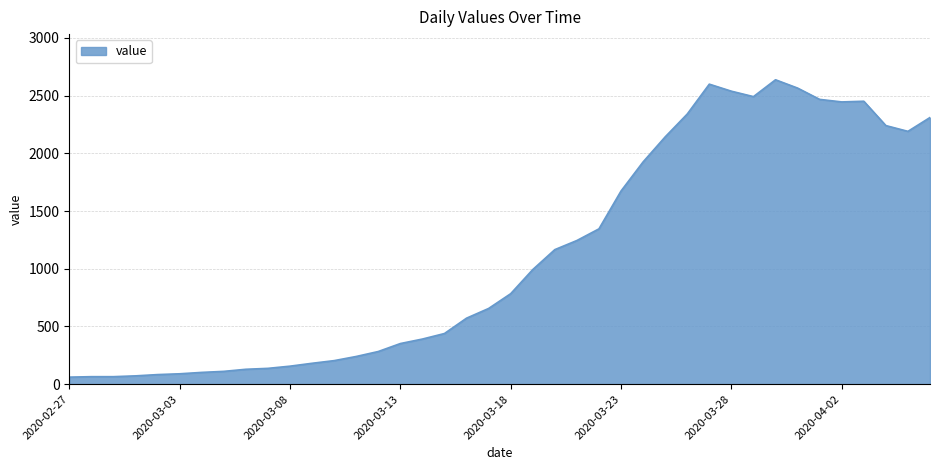

What is the maximum value shown in the chart?

2638